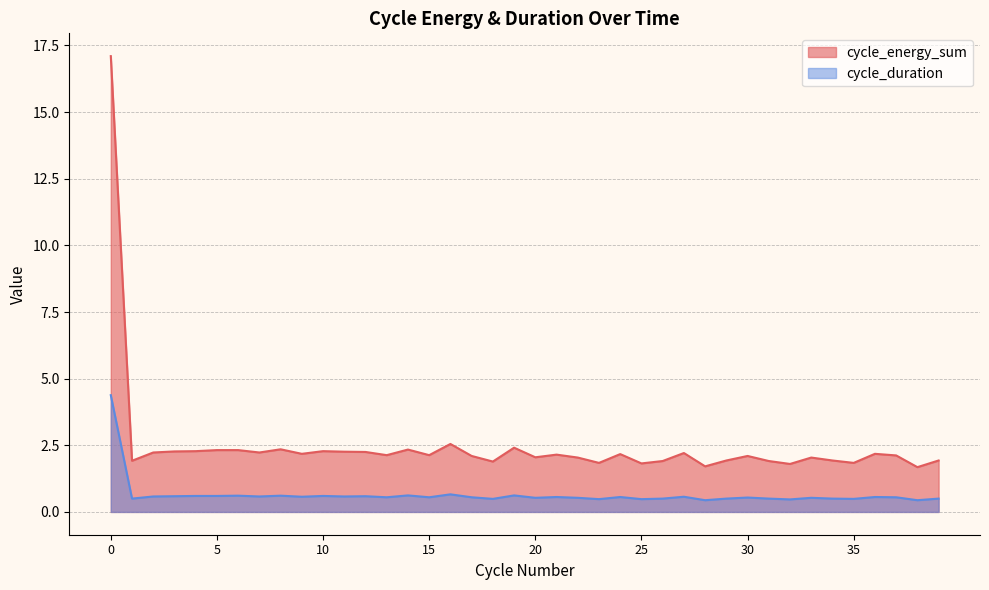

What is the value of the cycle_energy_sum point at the 8th from the left?

2.2